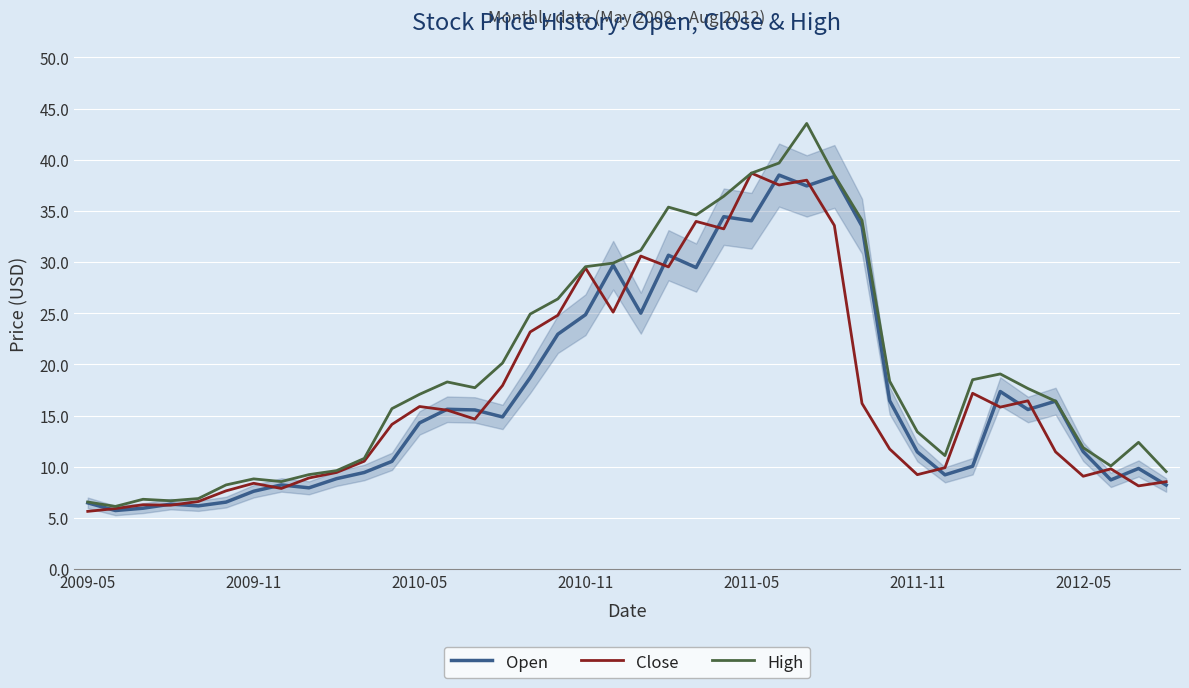

Which series has the largest total across all categories?

High